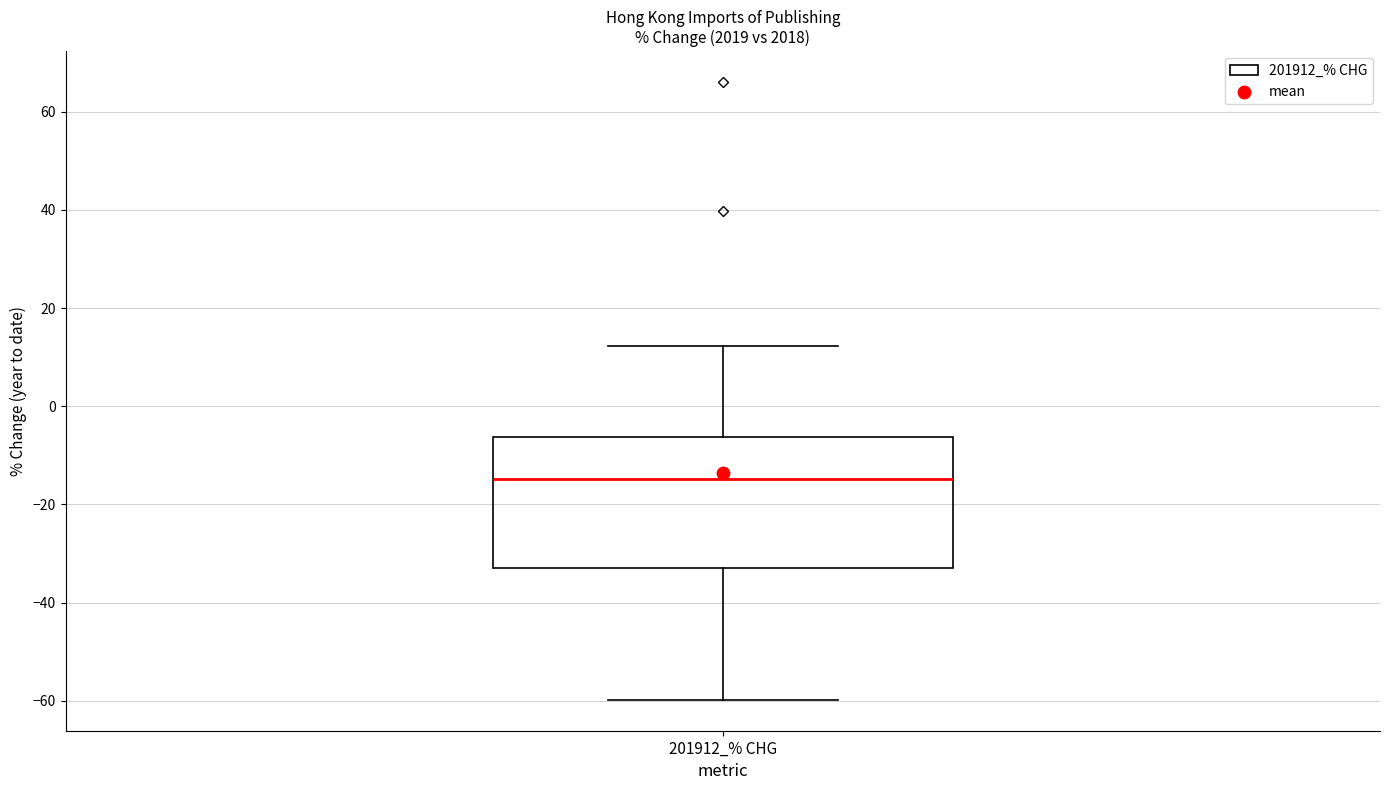

Read this box plot against the y-axis: the position of the median line, the range covered by the box, and the ends of both whiskers. The values are not printed on the chart, so give them approximately, as read against the axis.

median -14, box -32 to -6, whiskers -60 to 12